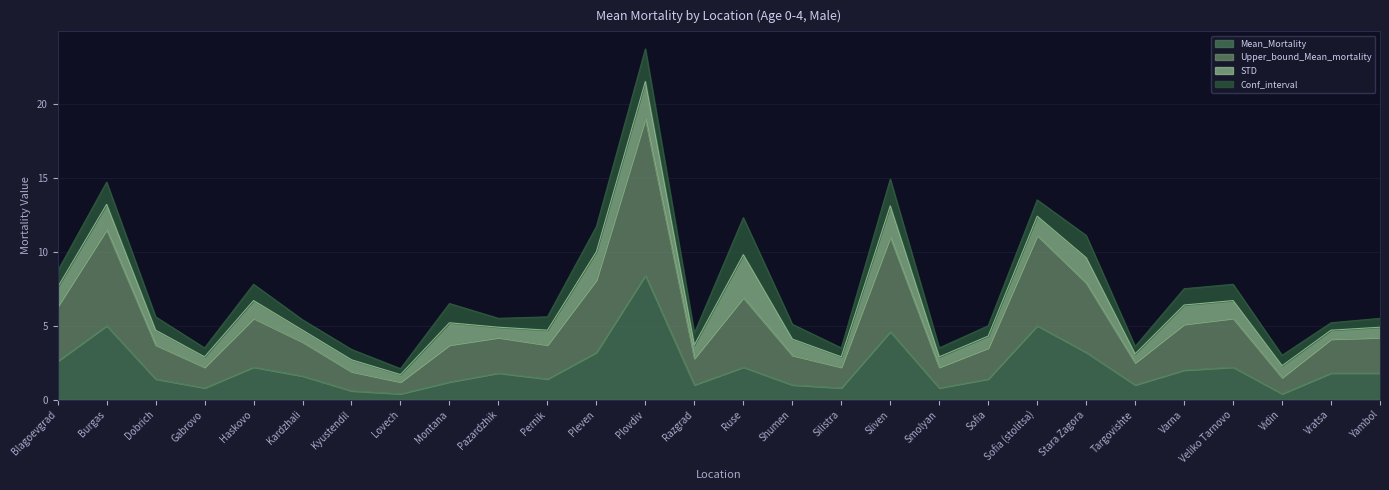

How many lines are shown in the chart?

4